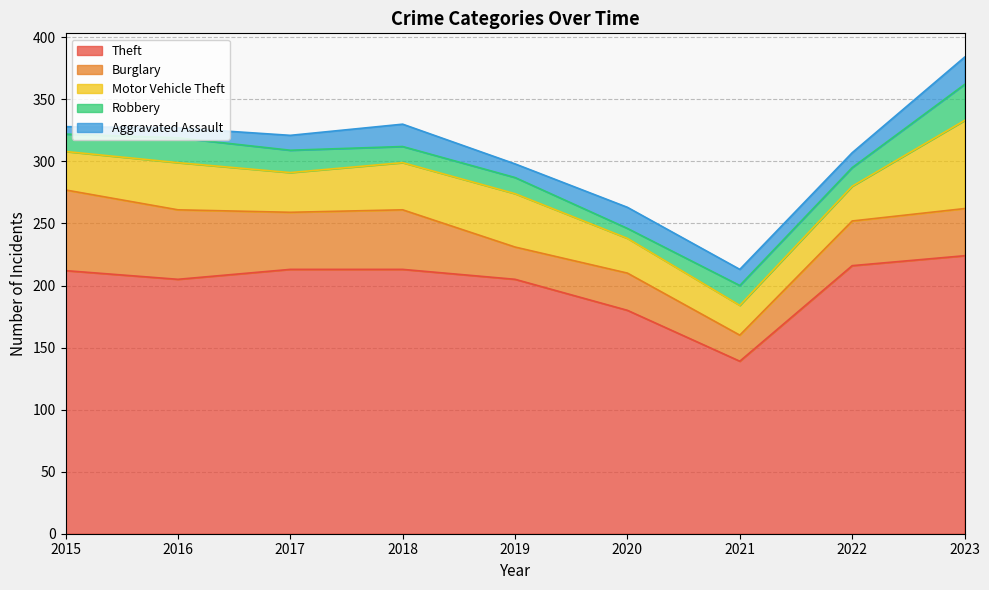

At which category is the sum across all series the highest?

2023